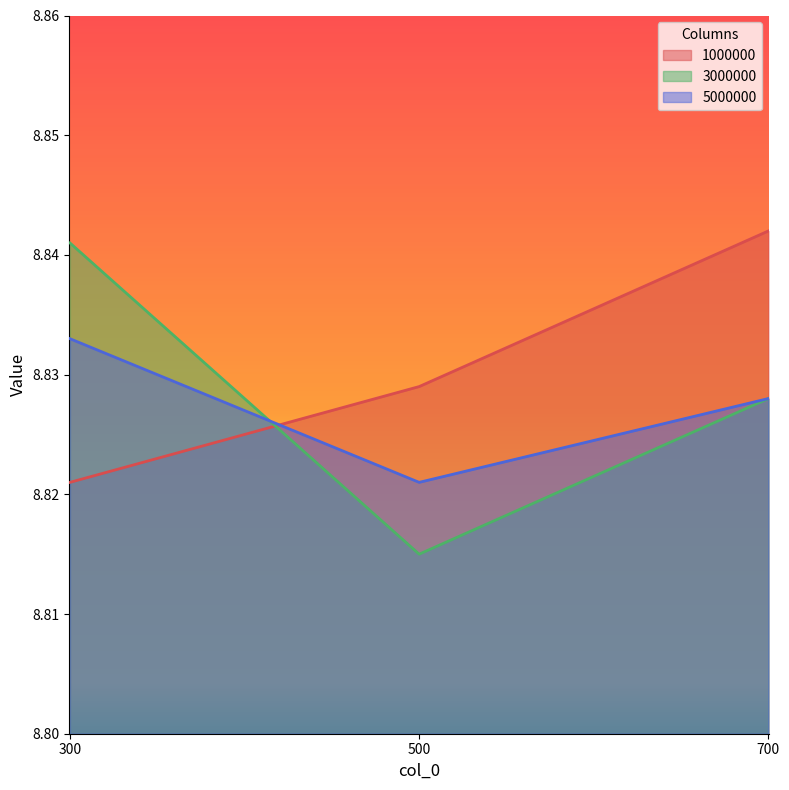

What is the lowest value of the 3000000 series?

8.8